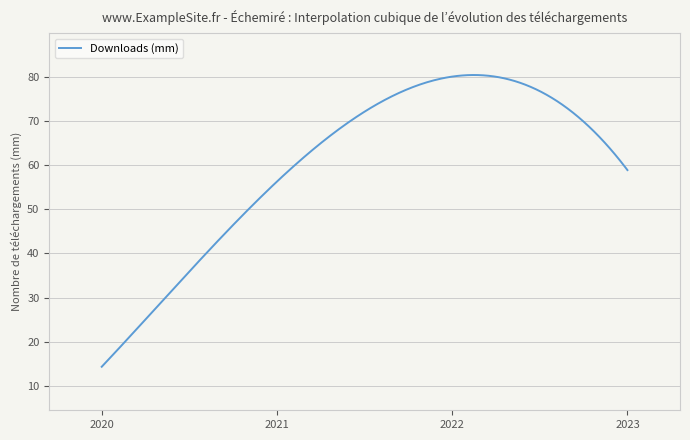

What is the maximum value shown in the chart?

80.5